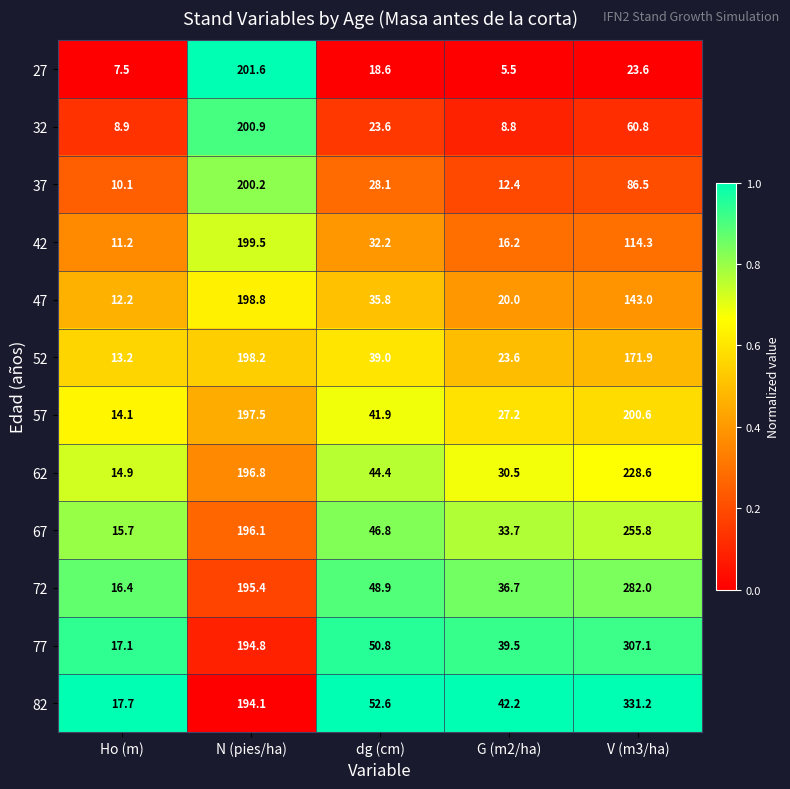

Count the number of data series in this chart.

12